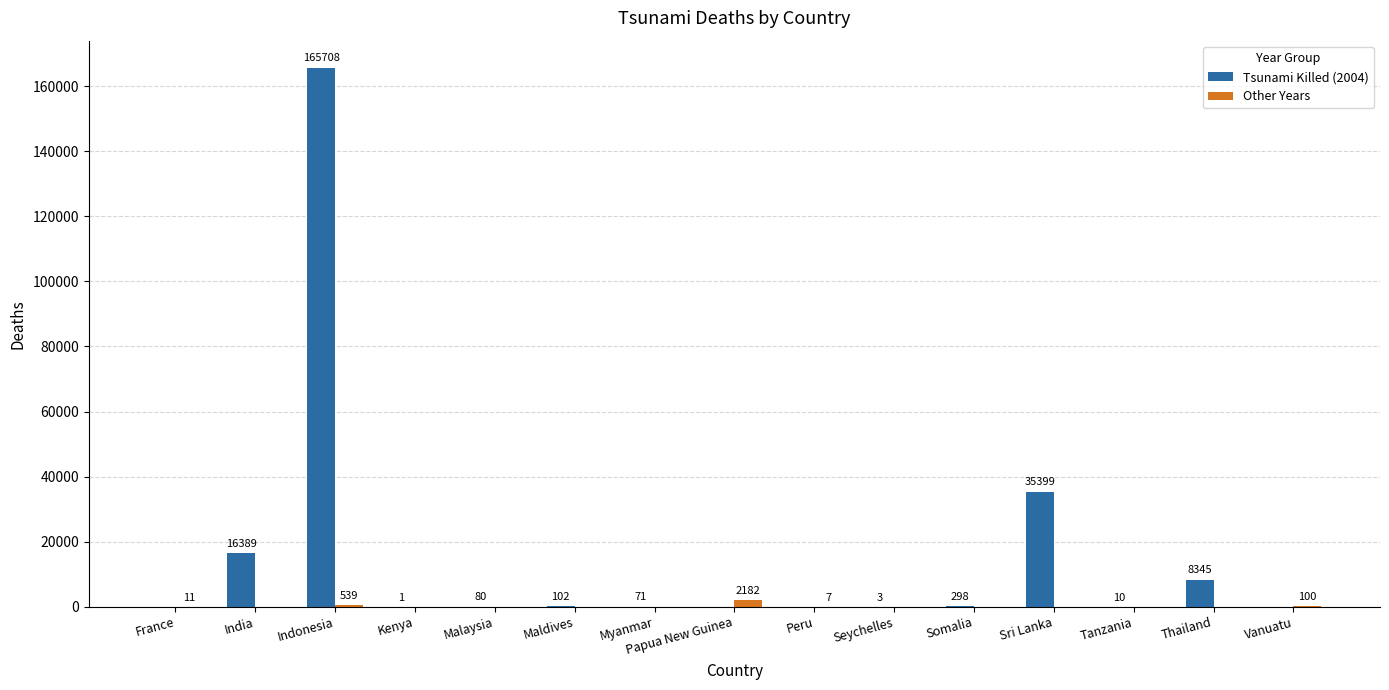

What is the difference between the Tsunami Killed (2004) values at Maldives and Vanuatu?

102